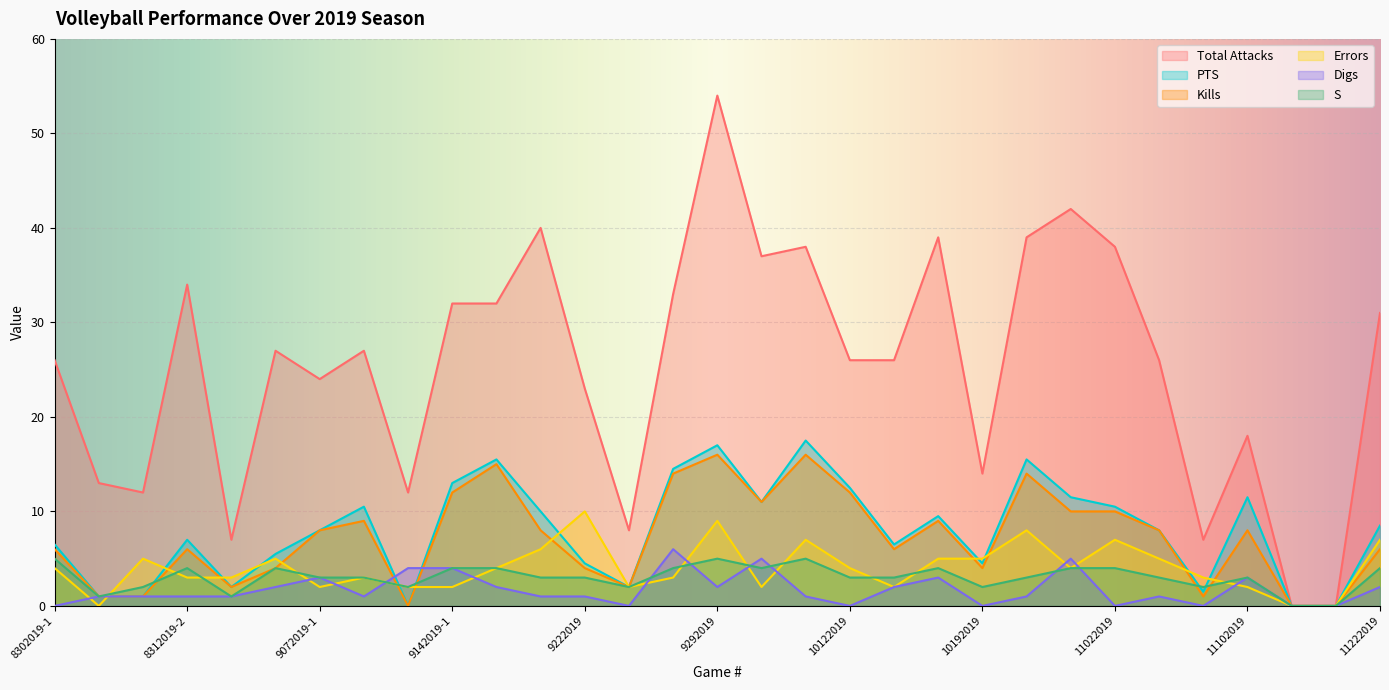

In Kills, how many points are higher than both neighbors (excluding endpoints)?

8